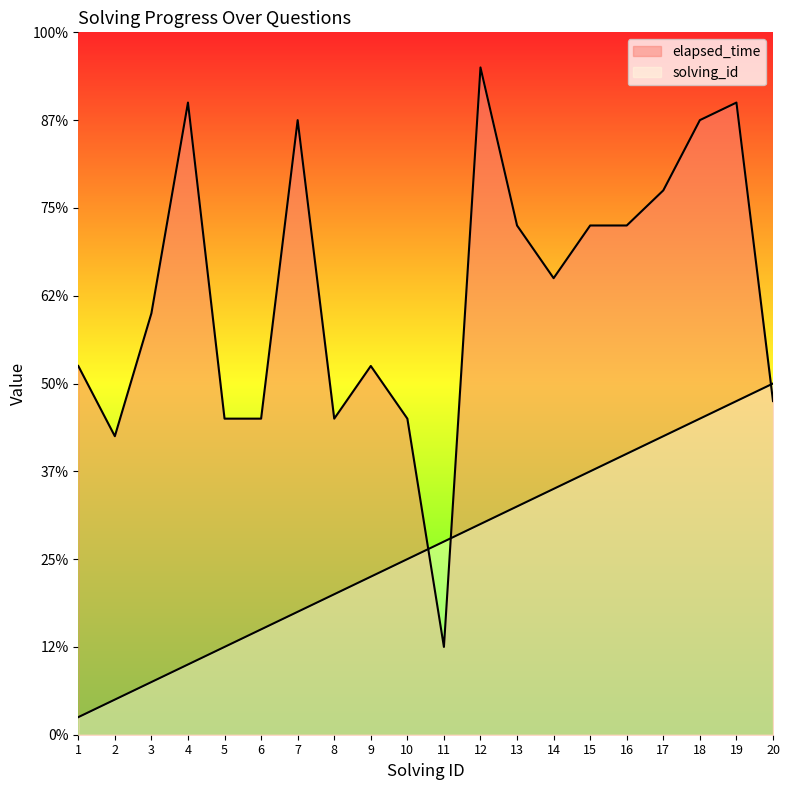

What is the difference between the second highest and minimum values in the elapsed_time series?

31000